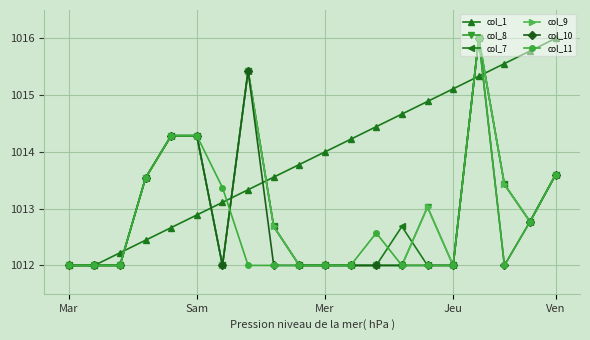

Which category has the highest value across all series?

Ven